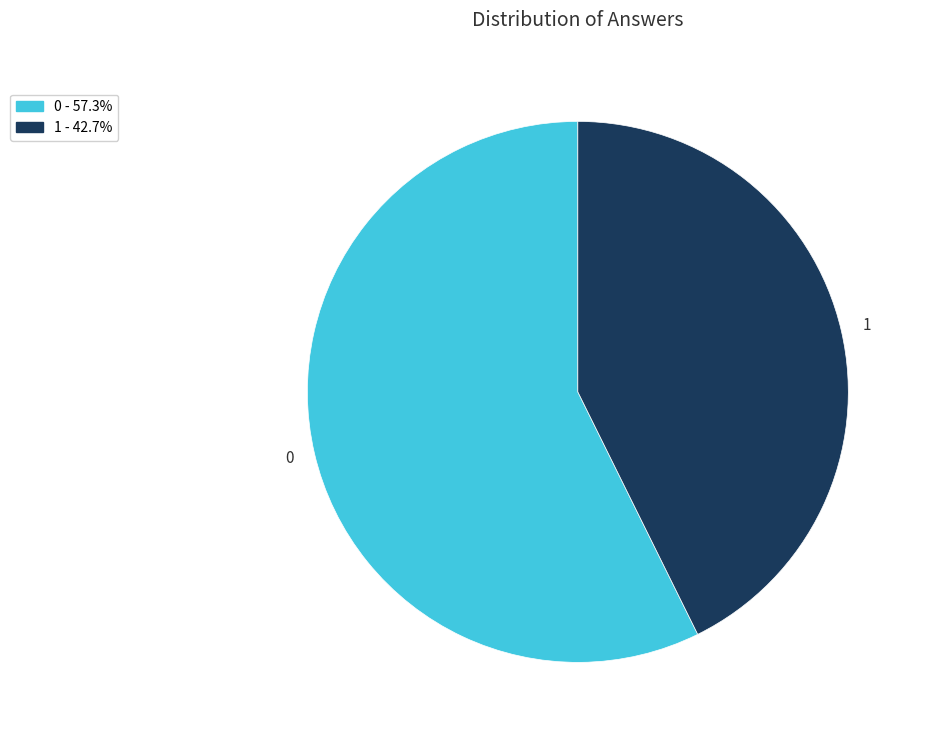

How many slices are in this pie chart?

2